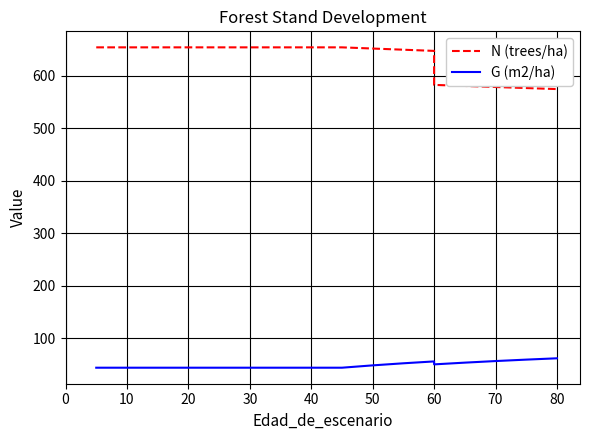

How many interior local peaks does the G (m2/ha) series have?

1